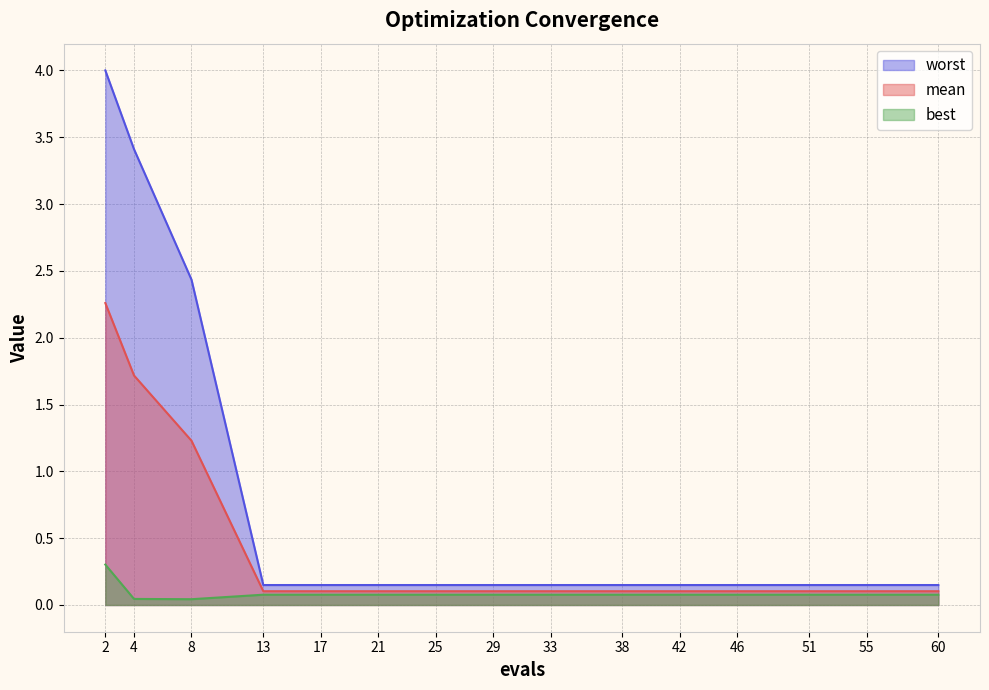

Which series has the largest total across all categories?

worst